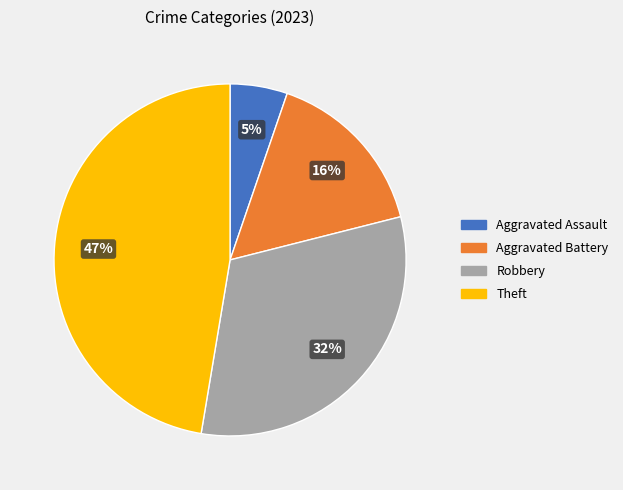

Is there a majority slice in this chart?

No